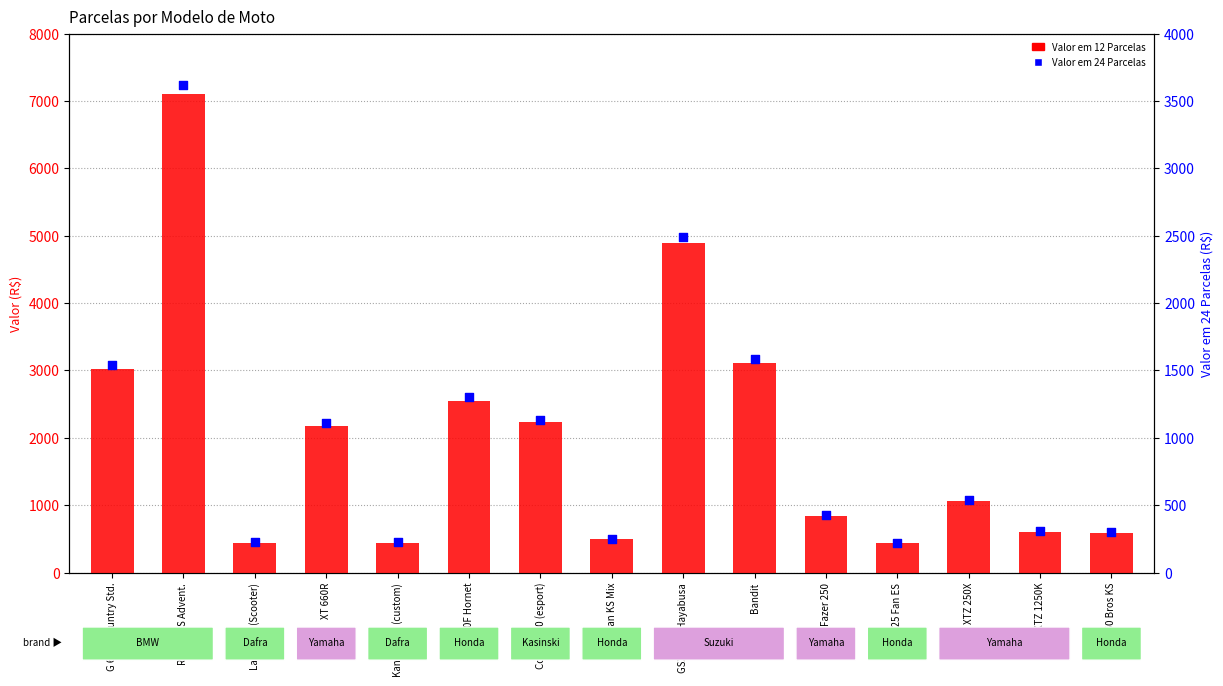

Which series reaches the maximum Y coordinate?

Valor em 12 Parcelas